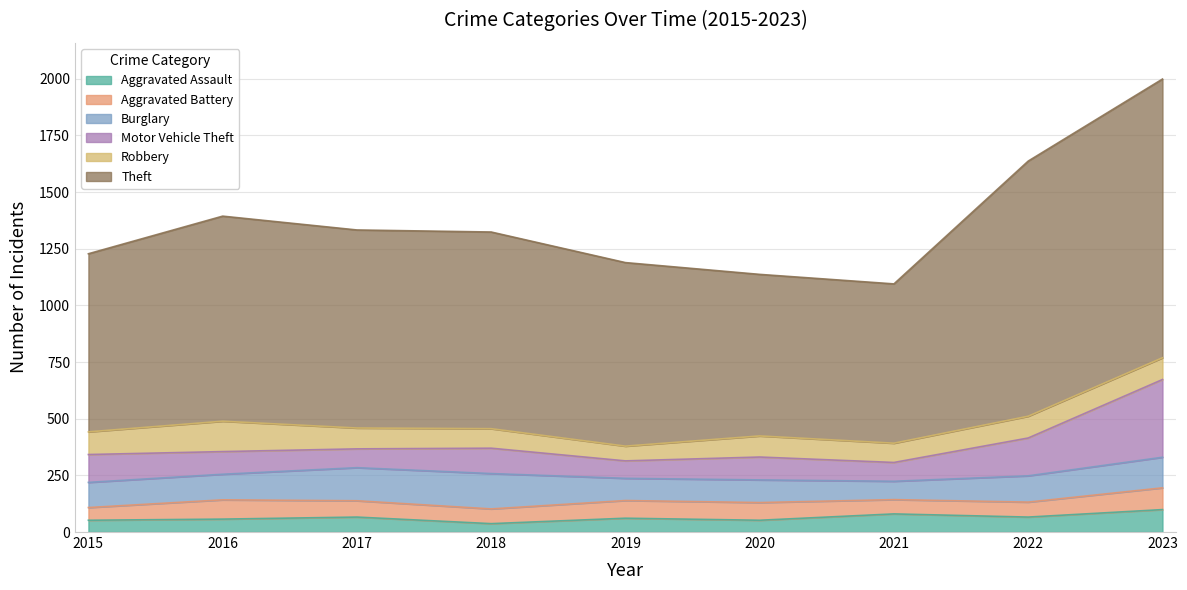

True or false: Theft and Aggravated Battery intersect in this chart.

False